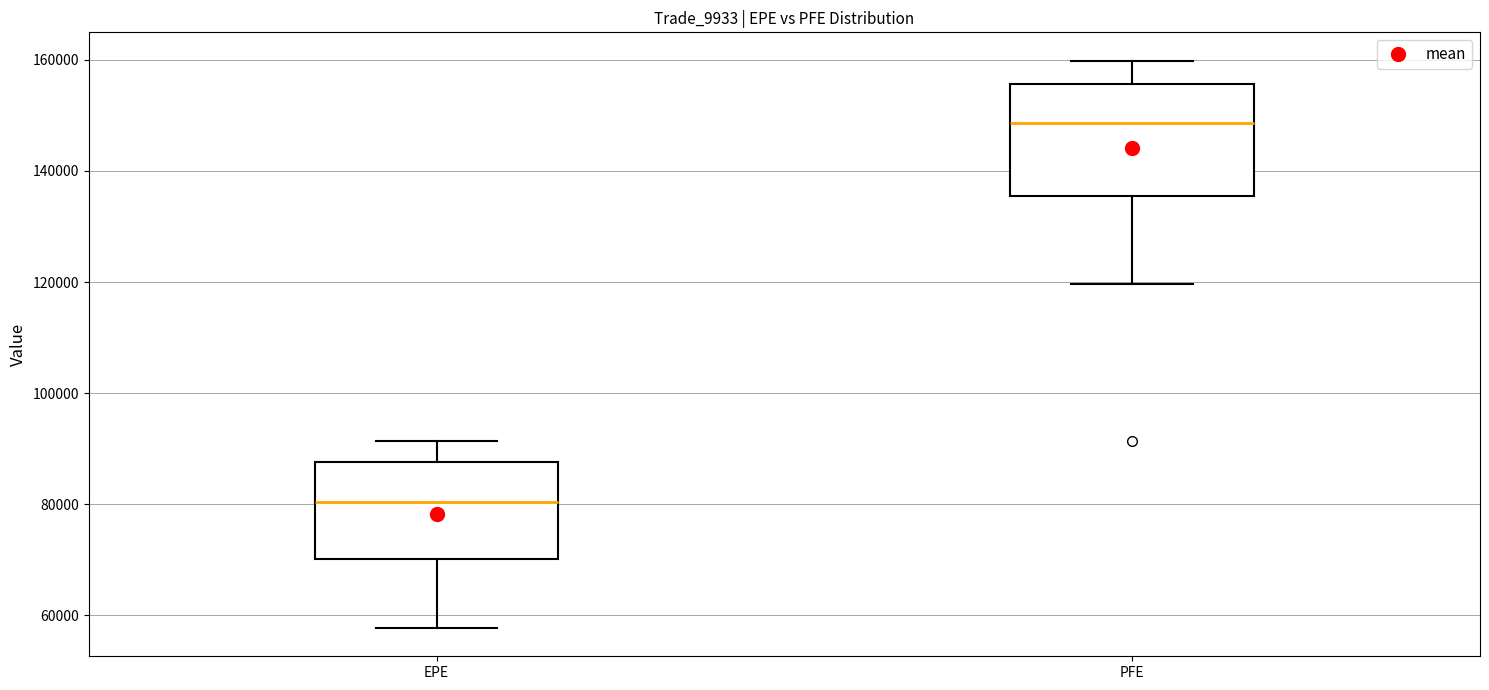

Which box's median line is the lowest?

EPE